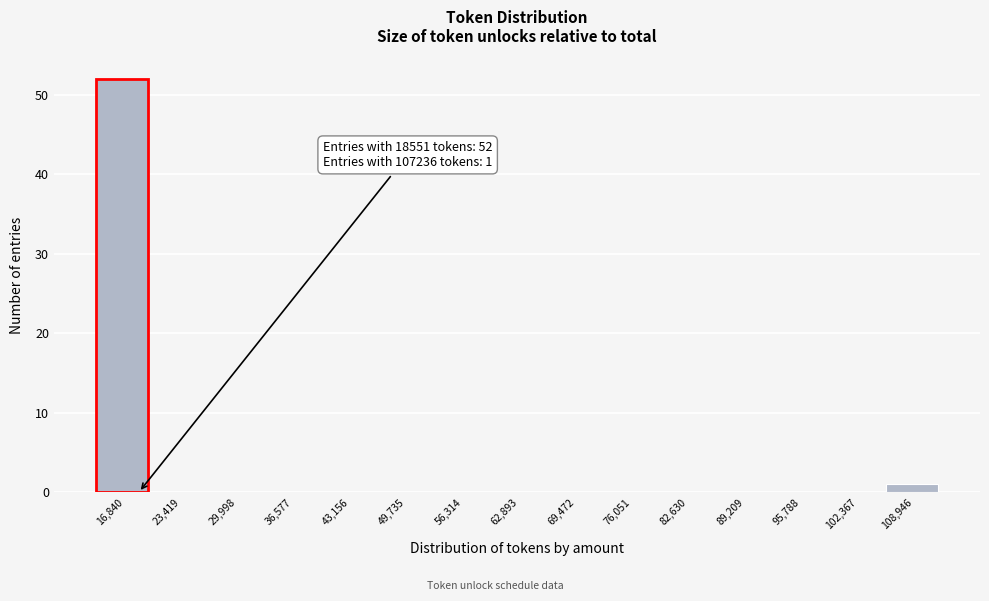

Which range on the x-axis has the tallest bar?

14000 to 20000